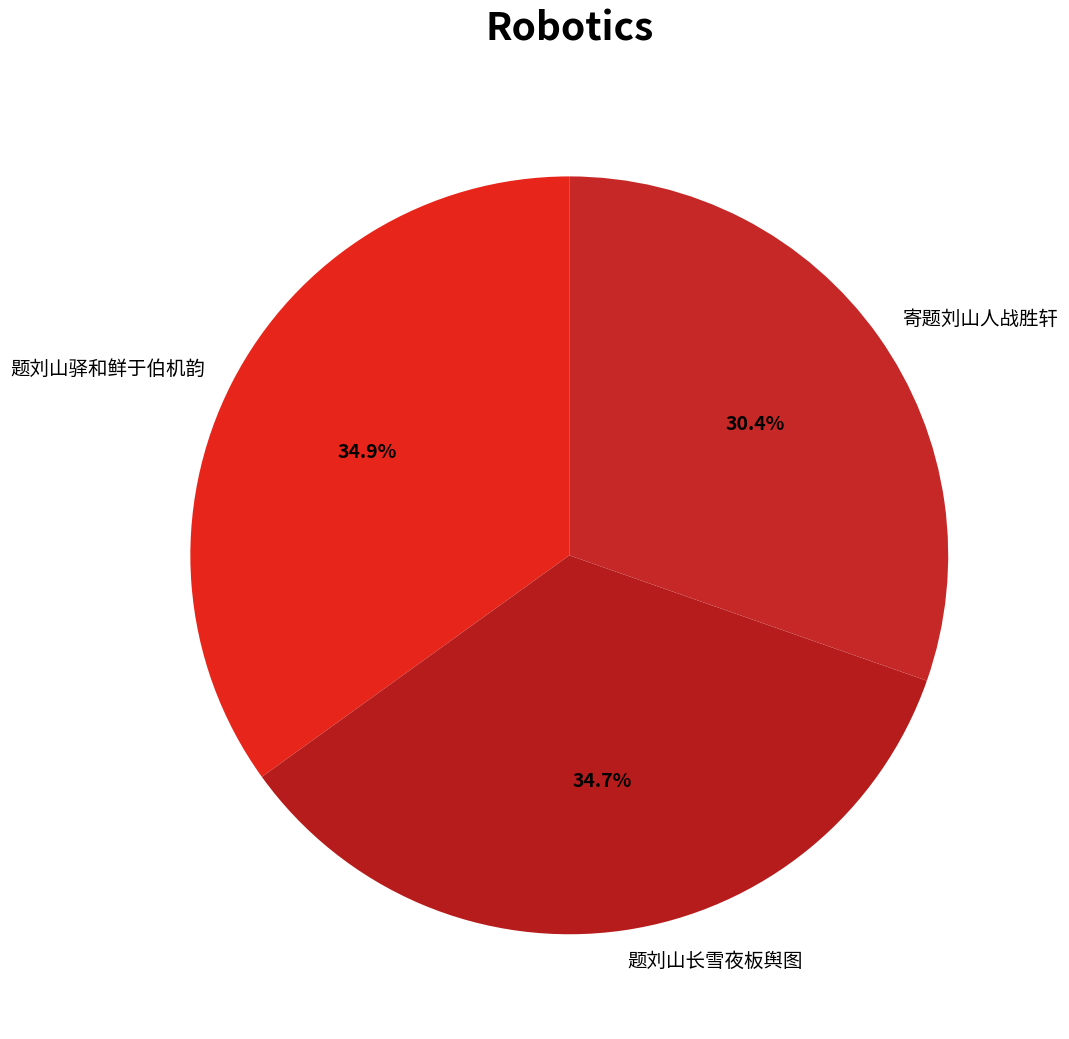

To the nearest percent, what is the combined percentage of 题刘山驿和鲜于伯机韵 and 题刘山长雪夜板舆图?

70%